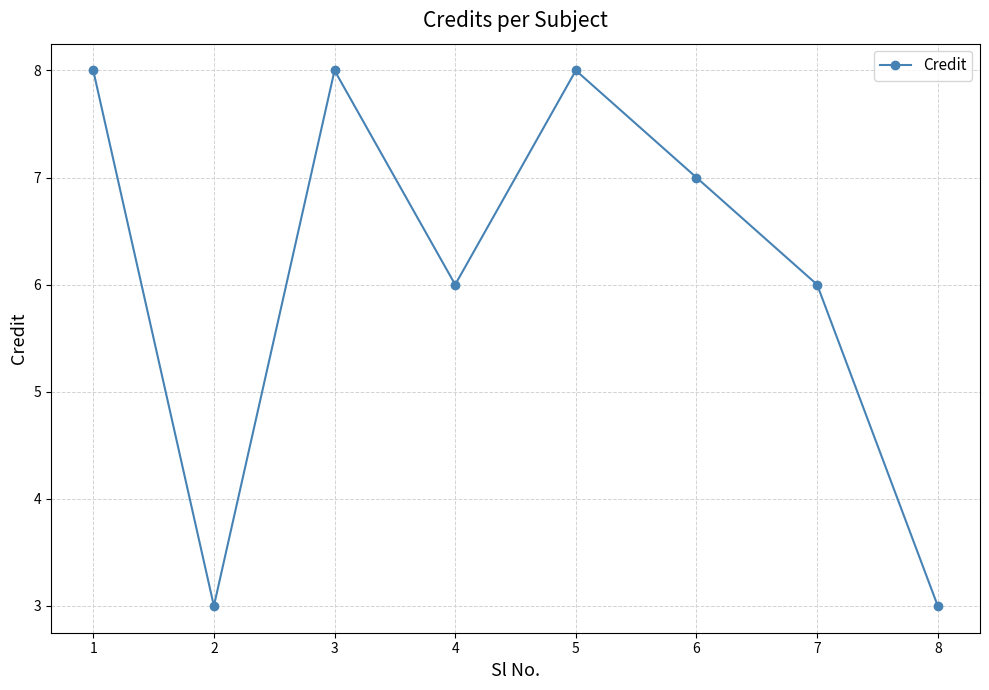

The chart shows a value of 2 at 1. True or false?

False